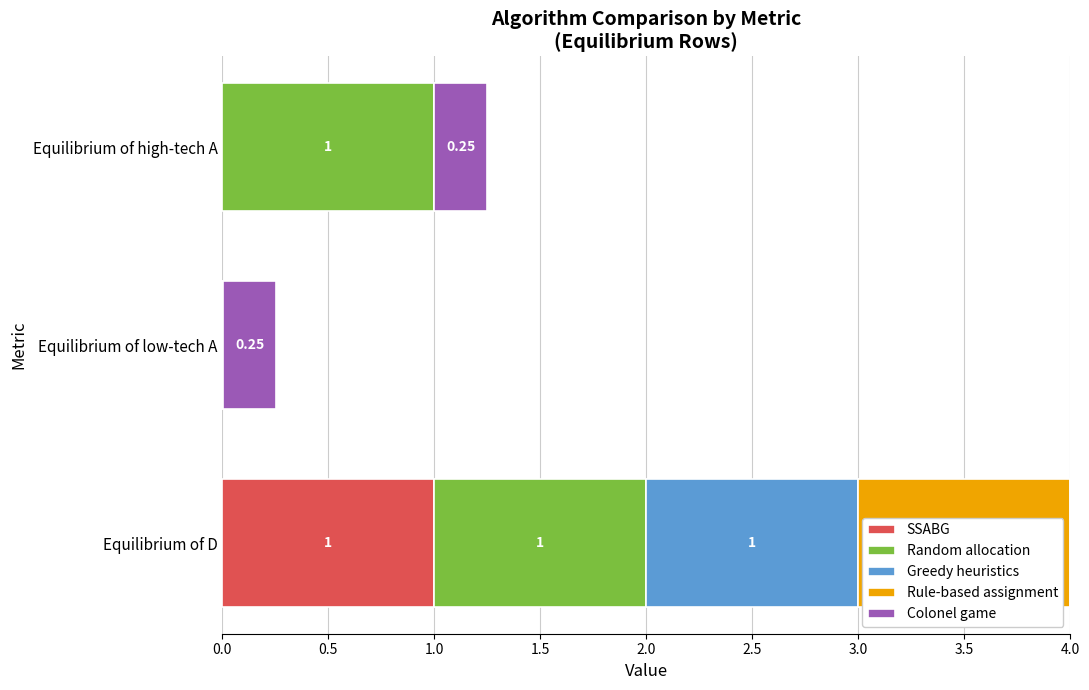

What is the sum of the SSABG values at Equilibrium of D and Equilibrium of high-tech A?

1.0